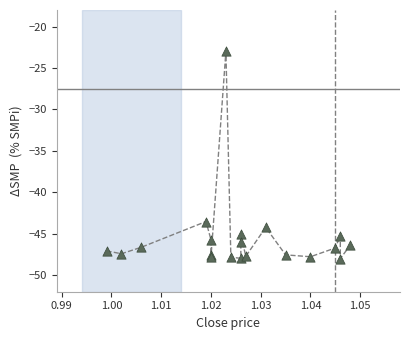

What Y value in the scatter plot is closest to -35?

-43.5